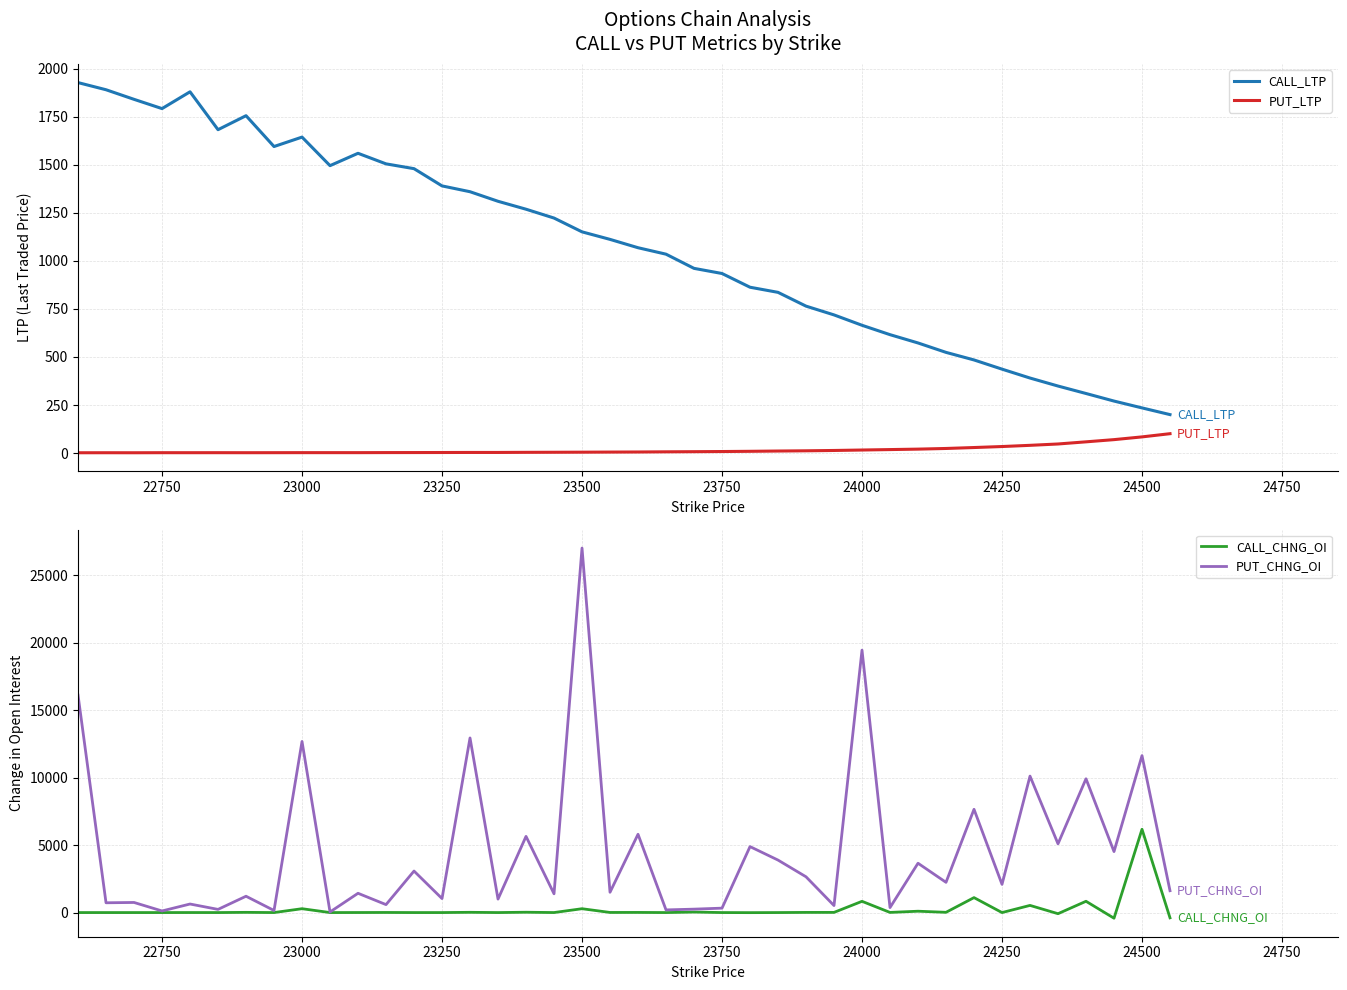

Reading left to right, what are all the values shown in this chart?

CALL_LTP: 1927.9	1890.7	1840.8	1792.6	1880.0	1682.8	1755.7	1595.2	1644.2	1495.7	1560.0	1505.0	1480.0	1390.3	1360.0	1310.2	1269.0	1223.0	1151.2	1112.0	1068.6	1035.0	961.2	934.5	863.0	836.4	764.6	719.0	665.0	616.1	573.0	524.0	484.6	436.8	390.4	348.8	310.0	270.6	235.1	200.2
PUT_LTP: 1.6	1.8	1.6	1.9	1.9	2.0	1.9	2.0	2.2	2.2	2.1	2.5	2.6	2.9	3.2	3.2	3.8	4.2	4.6	5.2	5.6	6.5	7.2	8.0	9.2	10.6	11.8	13.5	15.8	18.1	20.5	23.9	28.8	34.0	40.2	47.2	58.5	69.9	84.2	100.8
CALL_CHNG_OI: 0.0	0.0	0.0	0.0	2.0	0.0	15.0	0.0	286.0	0.0	3.0	7.0	0.0	0.0	18.0	0.0	24.0	1.0	285.0	8.0	10.0	0.0	37.0	0.0	-6.0	0.0	11.0	12.0	833.0	10.0	100.0	18.0	1108.0	-1.0	530.0	-84.0	836.0	-419.0	6173.0	-391.0
PUT_CHNG_OI: 16117.0	725.0	748.0	119.0	633.0	235.0	1210.0	153.0	12682.0	44.0	1429.0	589.0	3077.0	1037.0	12942.0	998.0	5647.0	1391.0	27017.0	1505.0	5803.0	197.0	253.0	327.0	4889.0	3890.0	2651.0	519.0	19451.0	370.0	3656.0	2241.0	7655.0	2091.0	10114.0	5095.0	9916.0	4520.0	11633.0	1618.0